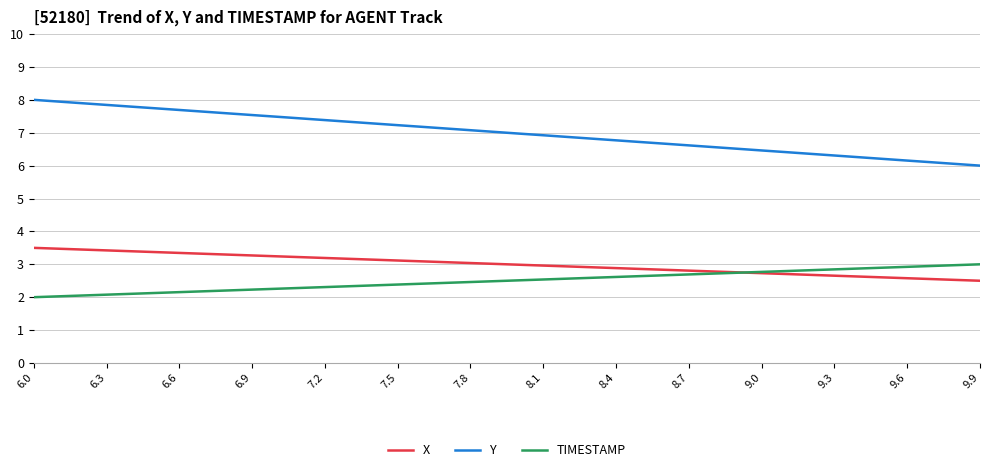

What is the lowest value of the Y series?

6.0